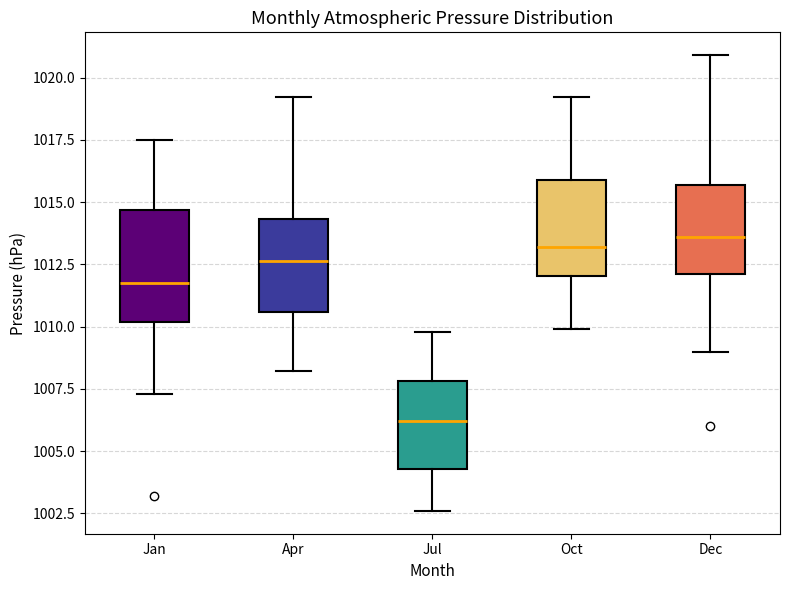

Where does the lower whisker of the box for Dec end on the y-axis? The values are not printed on the chart, so give them approximately, as read against the axis.

1009.0